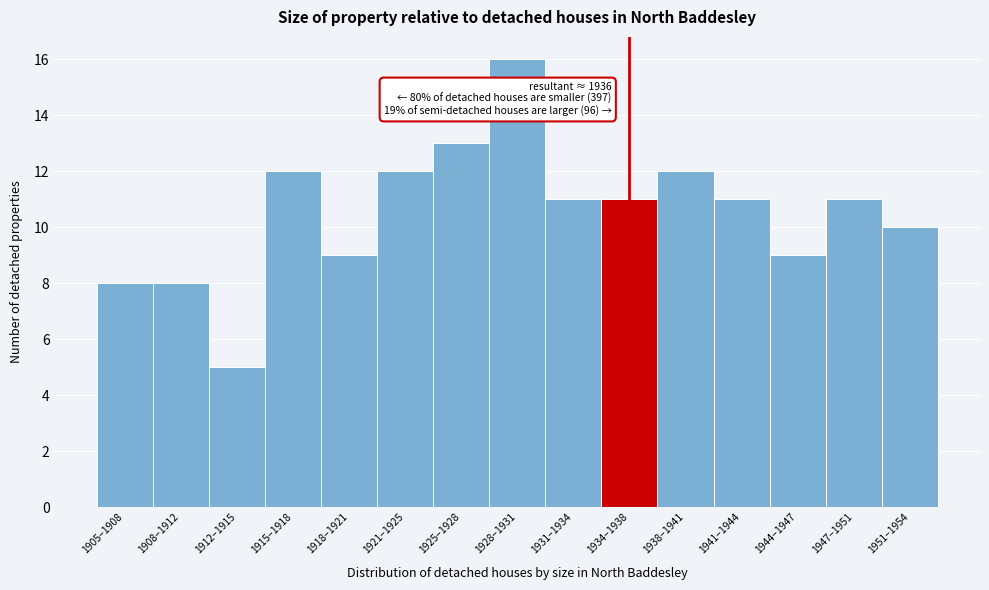

Reading left to right, list all the values displayed in this chart.

1905–1908=8	1908–1912=8	1912–1915=5	1915–1918=12	1918–1921=9	1921–1925=12	1925–1928=13	1928–1931=16	1931–1934=11	1934–1938=11	1938–1941=12	1941–1944=11	1944–1947=9	1947–1951=11	1951–1954=10